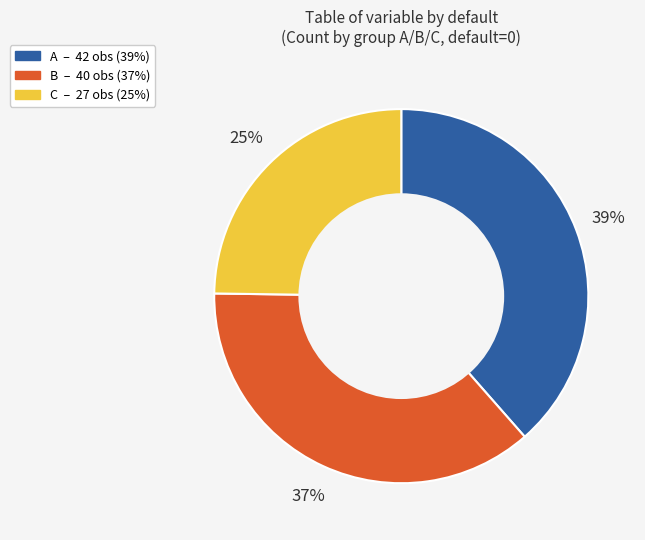

Which category has the biggest portion of the pie?

A